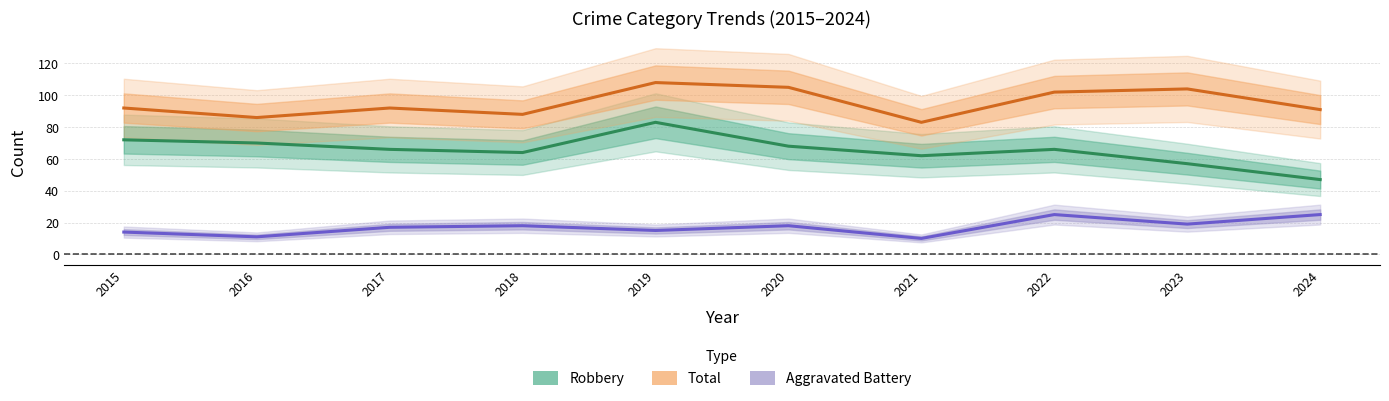

Does the chart display data point markers on the line(s)?

No